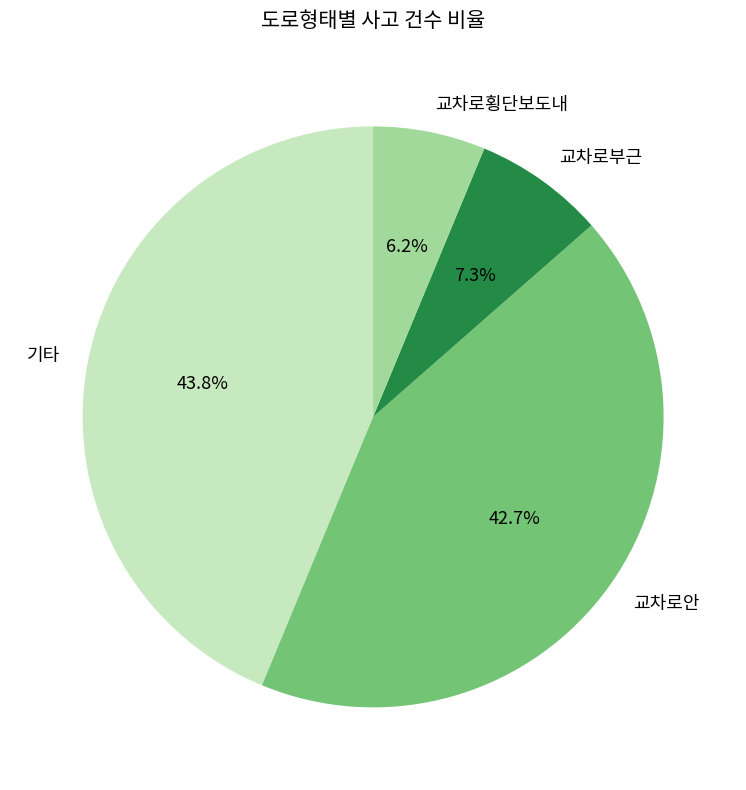

Combined, what portion of the pie is 교차로안 and 기타?

86.5%